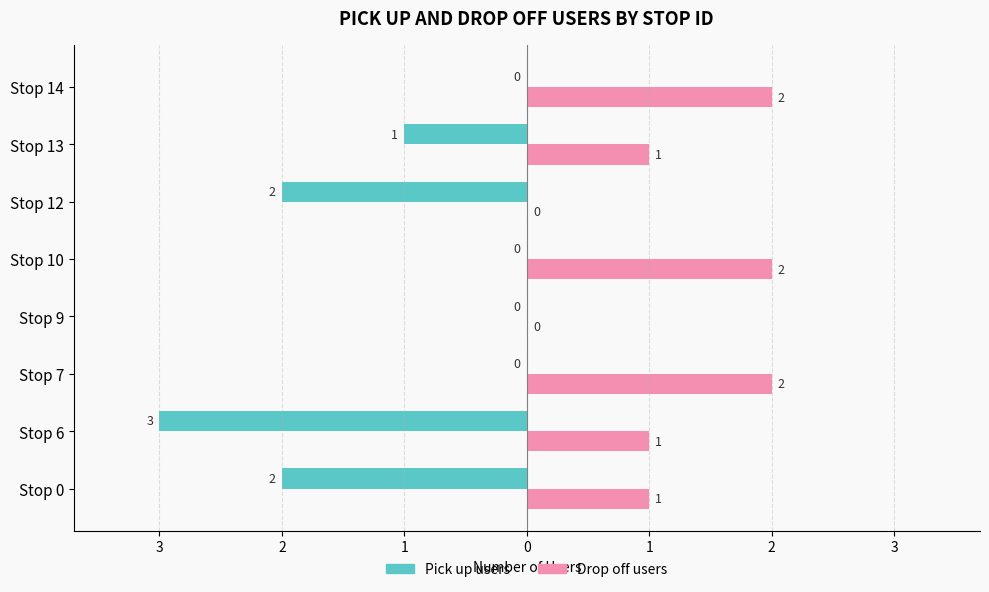

Reading right to left, transcribe all the data shown in this chart.

Pick up users: 0	-1	-2	0	0	0	-3	-2
Drop off users: 2	1	0	2	0	2	1	1